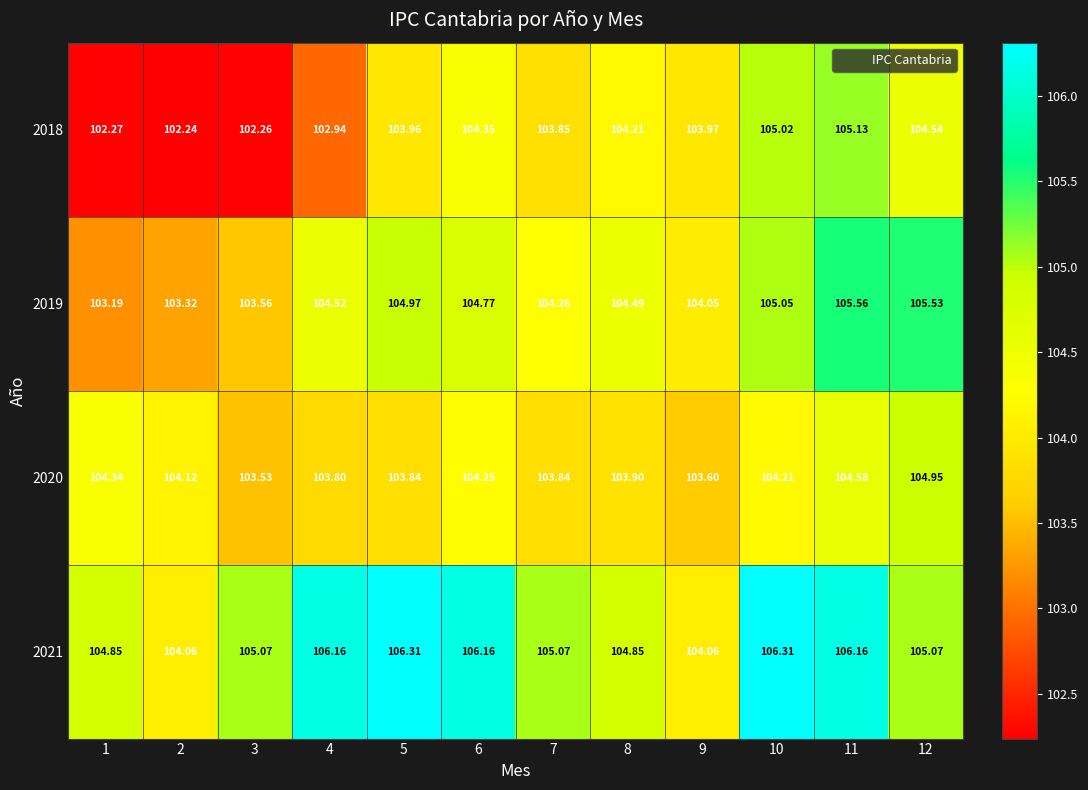

Is the value of 2019 at 6 greater than the value of 2018 at 4?

Yes